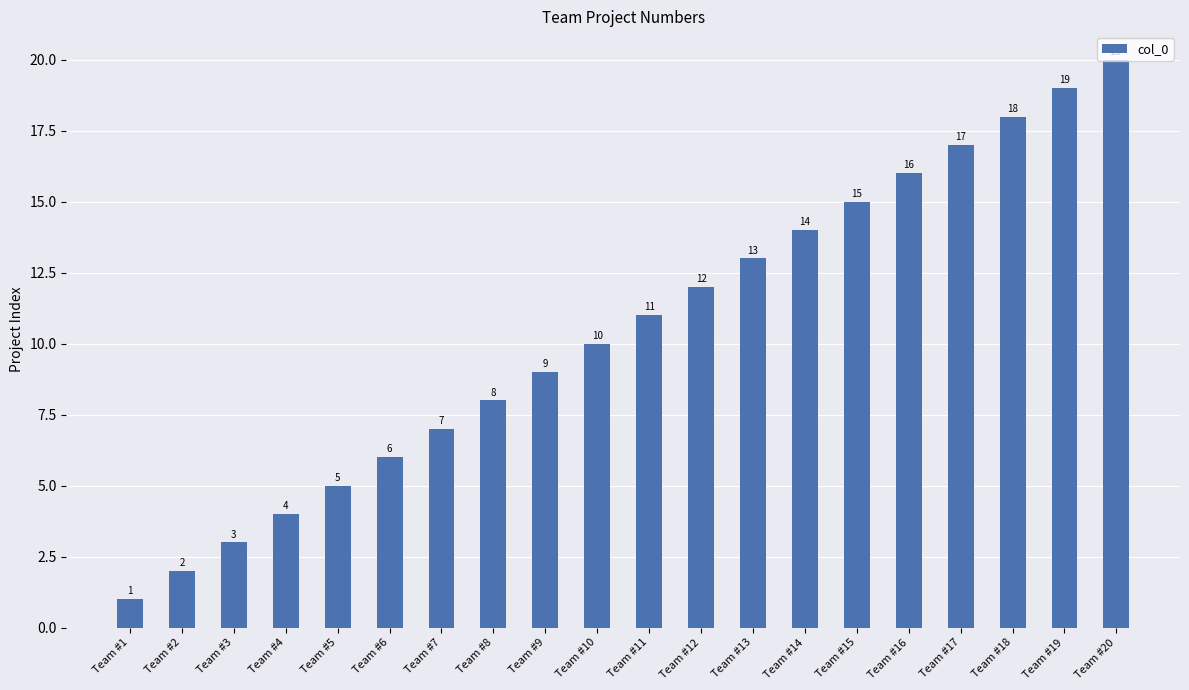

What is the sum of the values at Team #18 and Team #12?

30